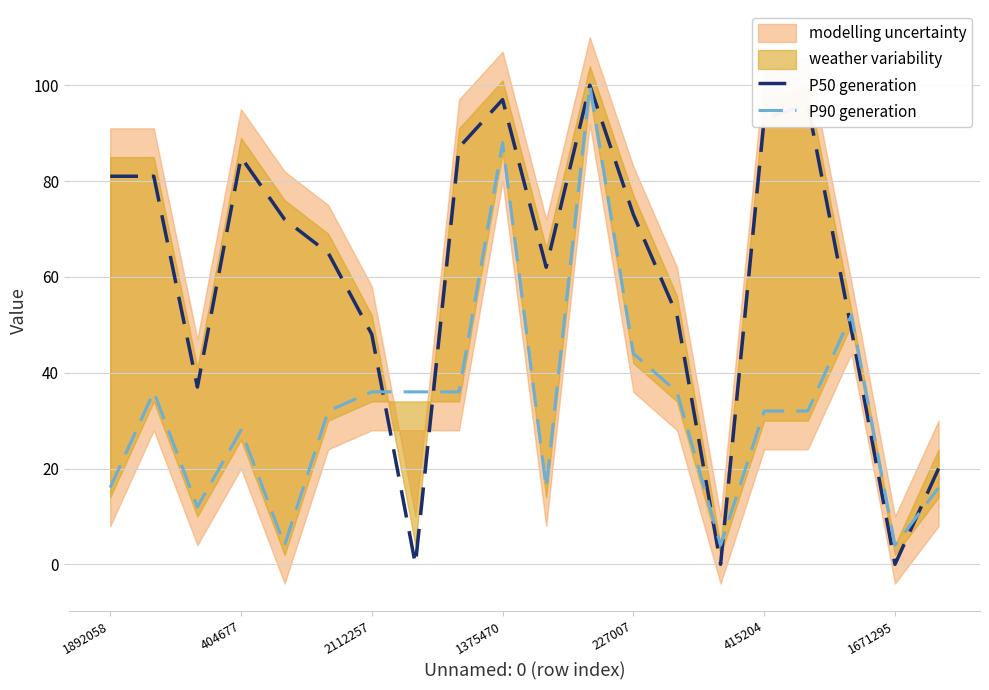

Which series has the widest spread of values?

P50 generation